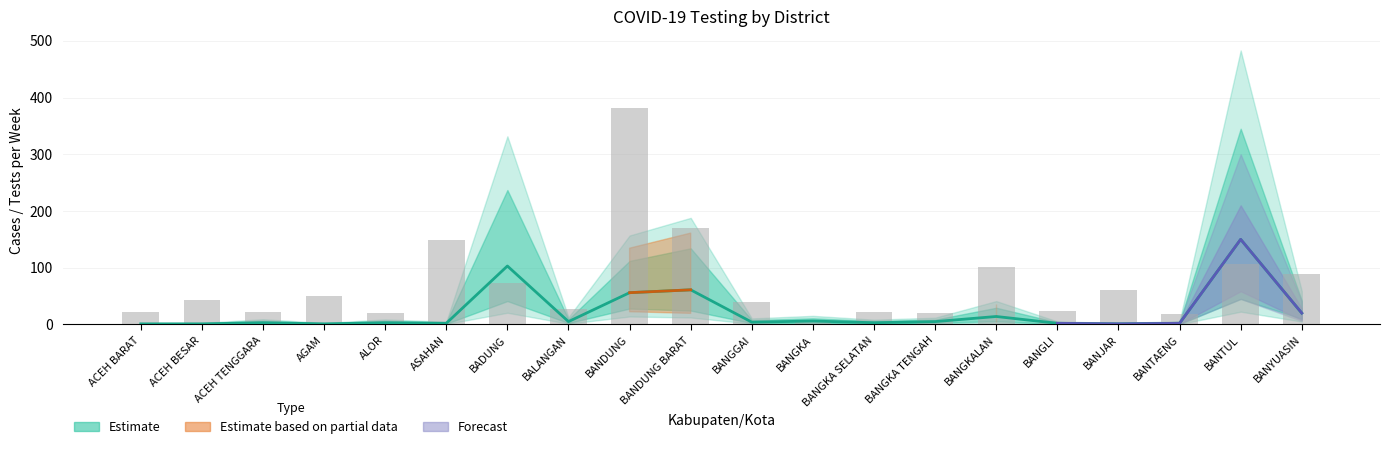

What is the total value across all series at ACEH BARAT?

22.6